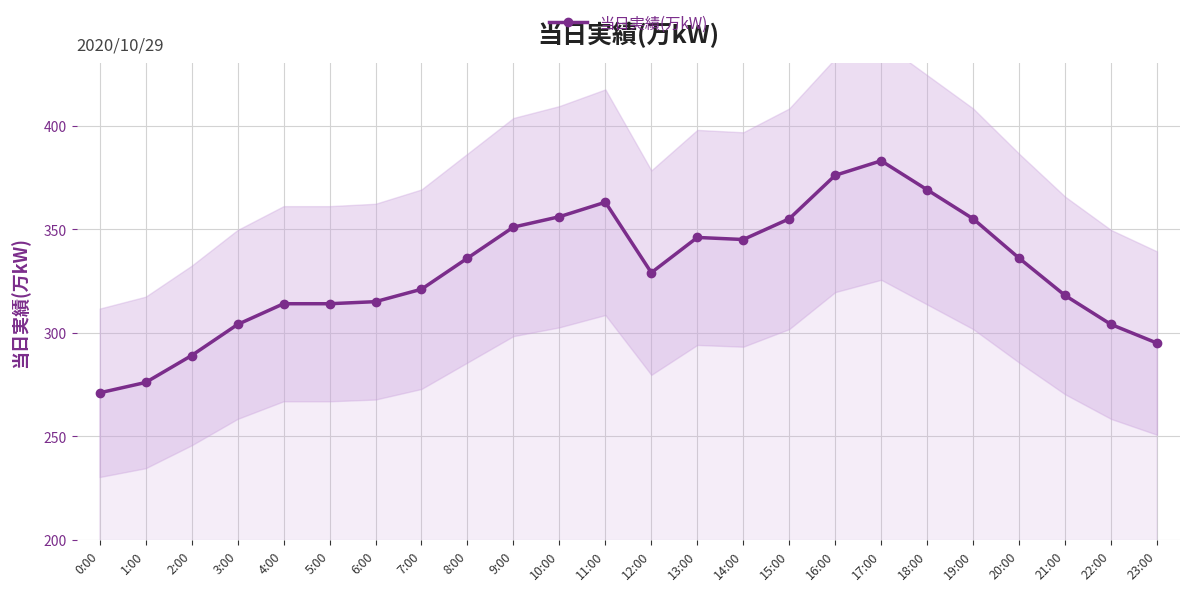

Which has a higher value, 11:00 or 8:00?

11:00